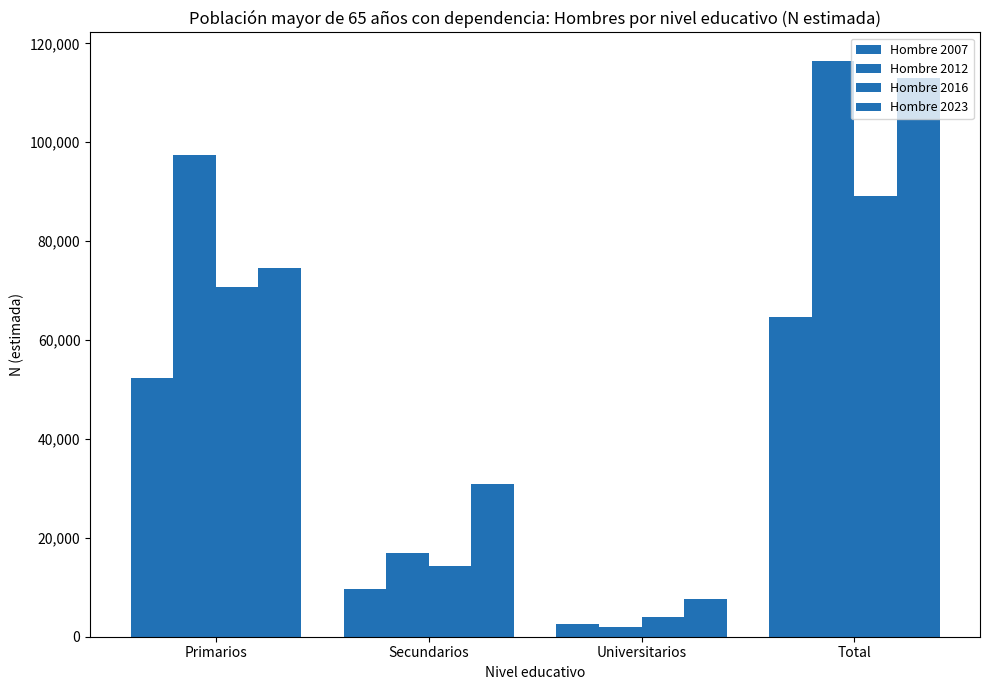

Rank the series at Secundarios from highest to lowest value.

Hombre 2023, Hombre 2012, Hombre 2016, Hombre 2007